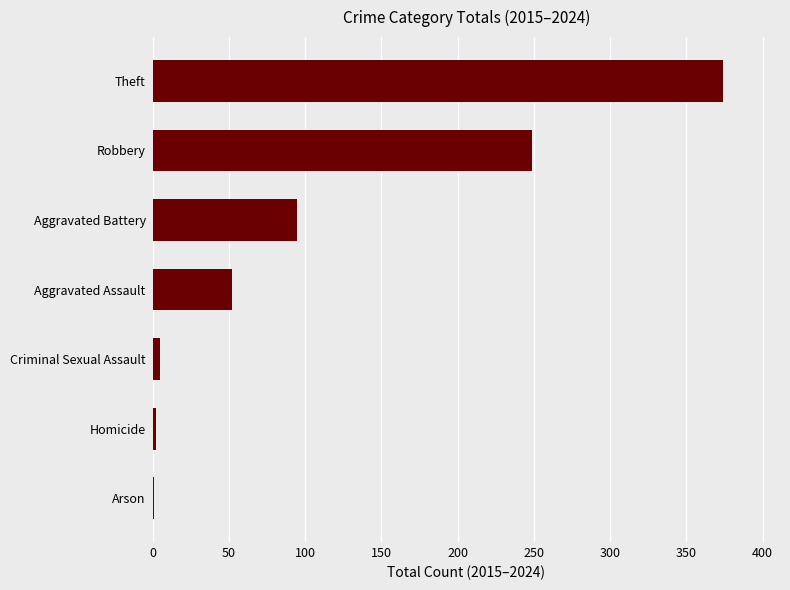

At which category does the chart reach its peak across all series?

Theft